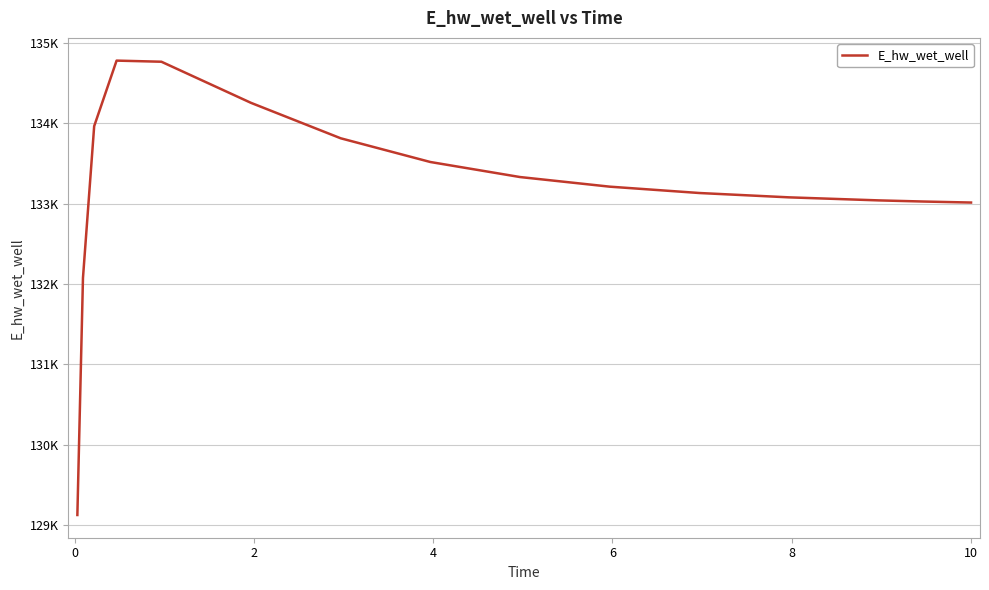

Does the chart display data point markers on the line(s)?

No